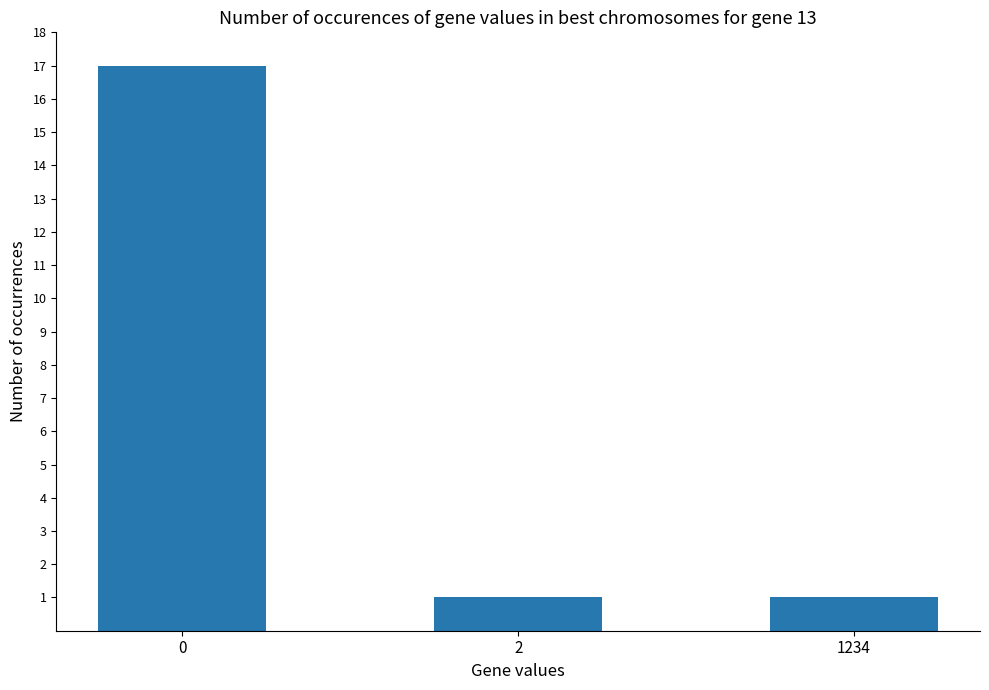

The value at 2 is 1. True or false?

True